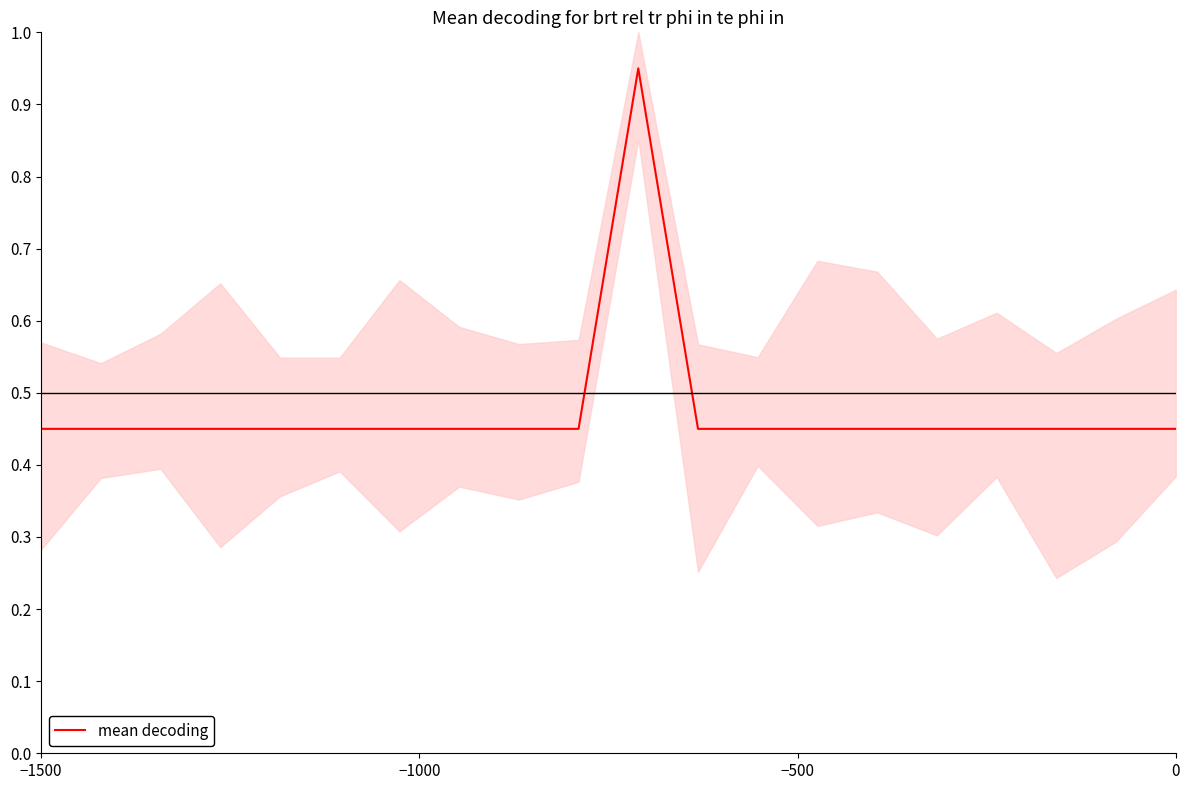

How many lines are shown in the chart?

1